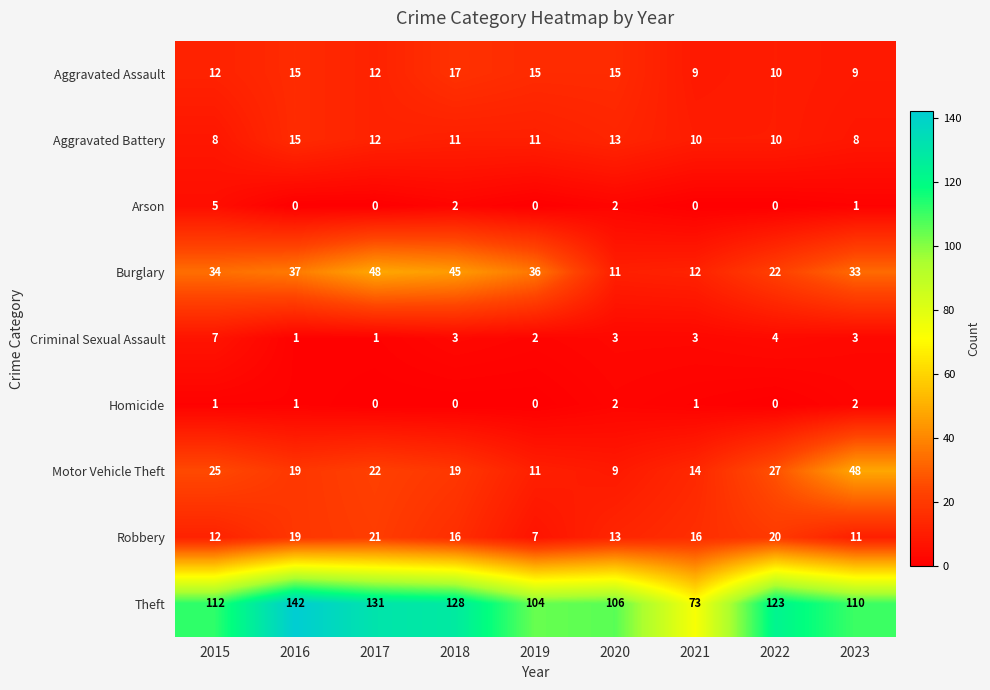

Count the number of data series in this chart.

9